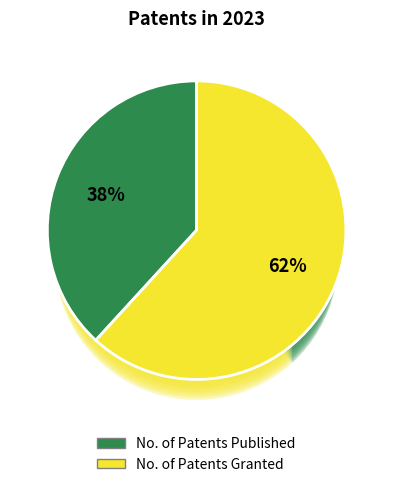

What is the largest slice in the pie chart?

No. of Patents Granted